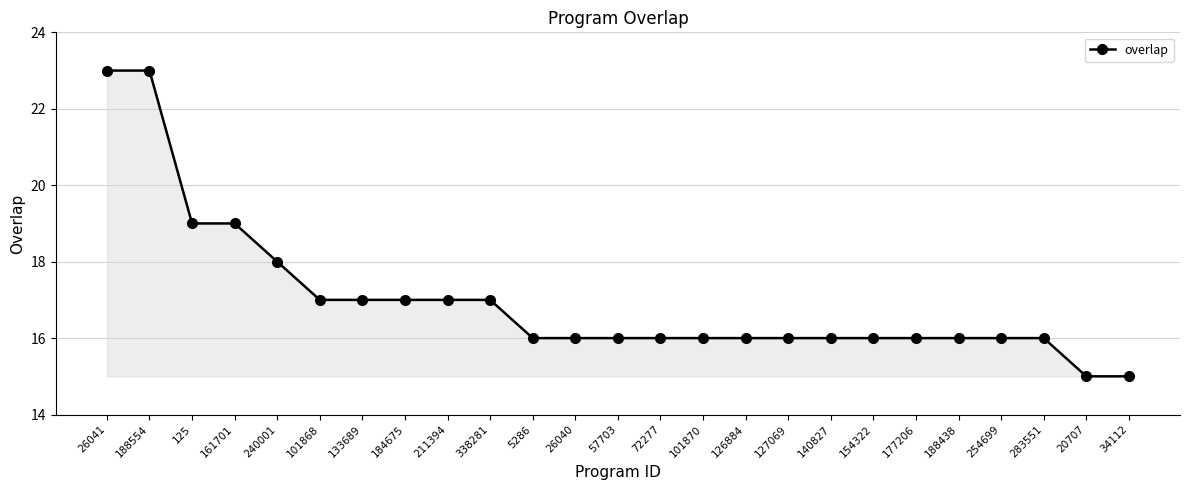

How many values are between 16 and 17?

18